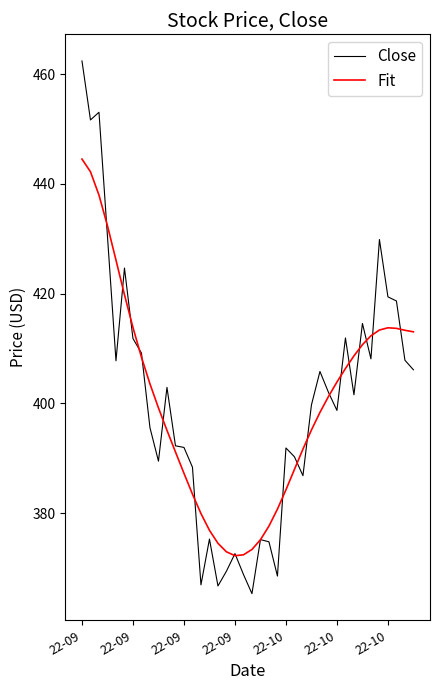

What are all the series names shown in the legend?

Close, Fit